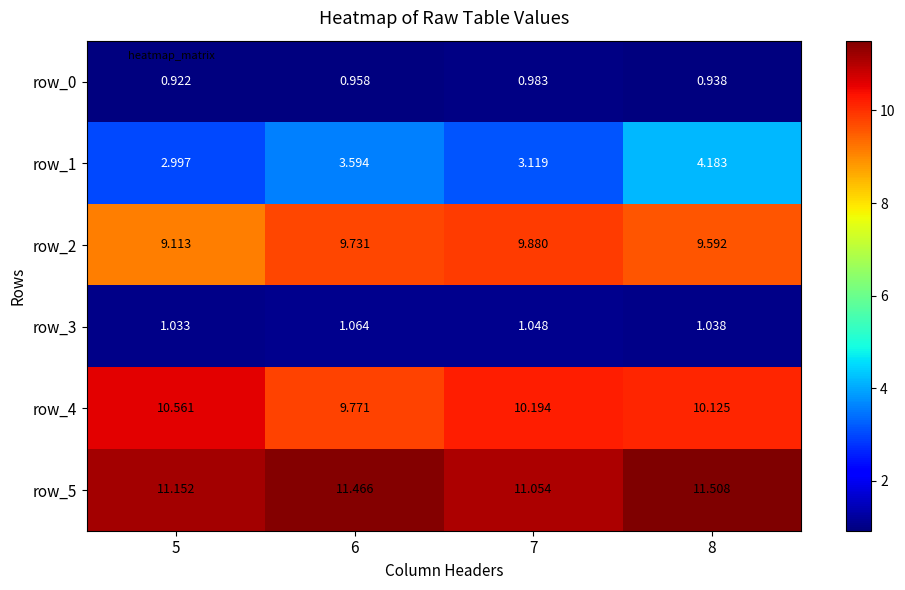

Where is row_2 nearest to the value 9?

5